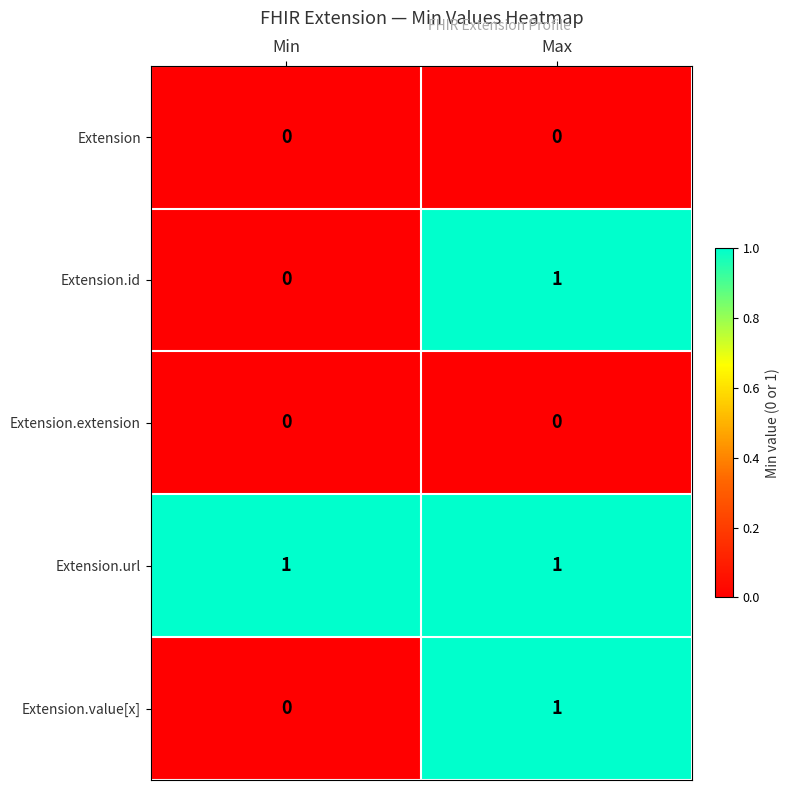

At which category is the sum across all series the highest?

Max